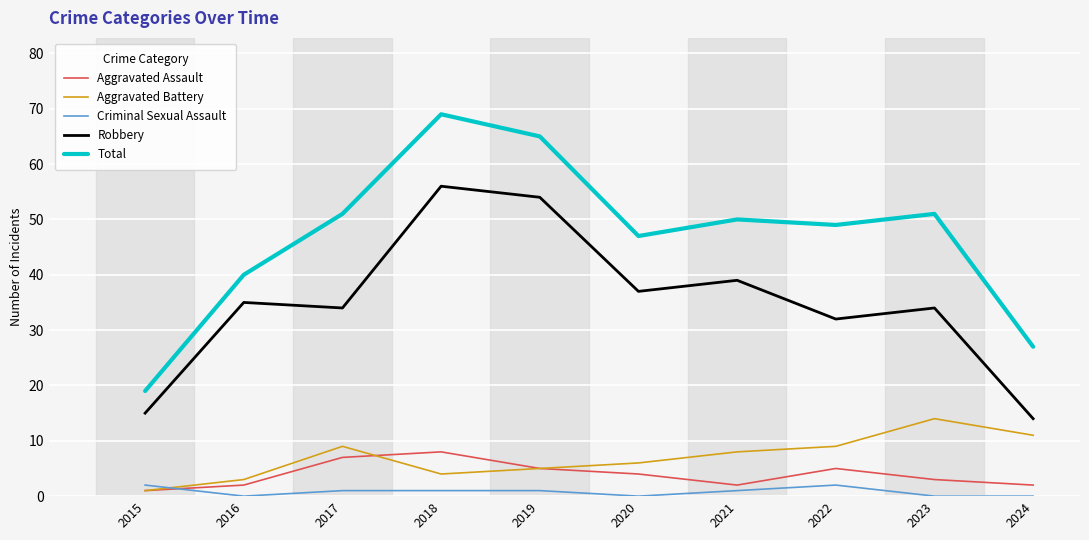

What is the total value across all series at 2023?

102